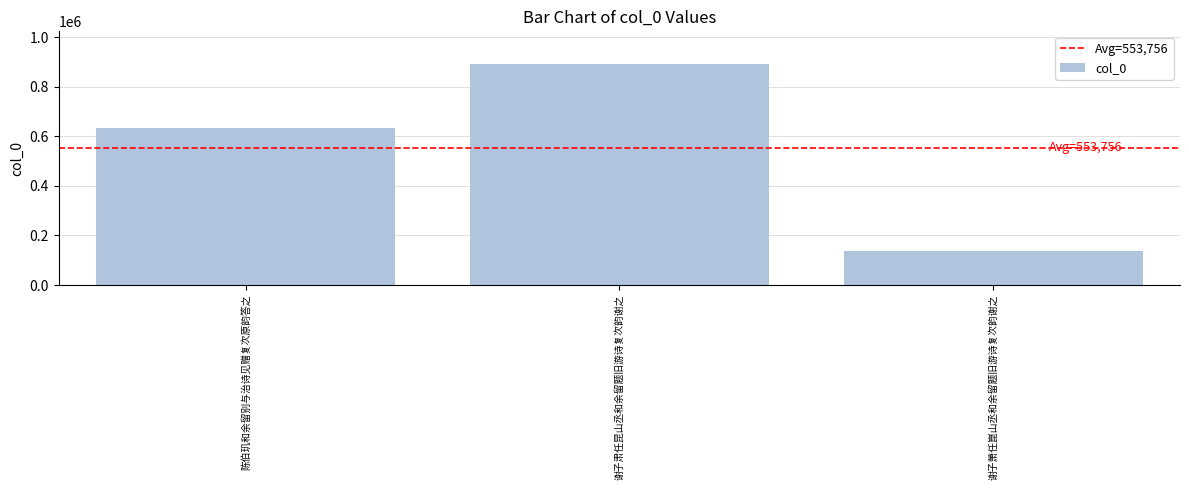

Approximately how many times larger is the value at 陈伯玑和余留别与治诗见赠复次原韵答之 compared to 谢子肃任昆山丞和余留题旧游诗复次韵谢之?

0.7